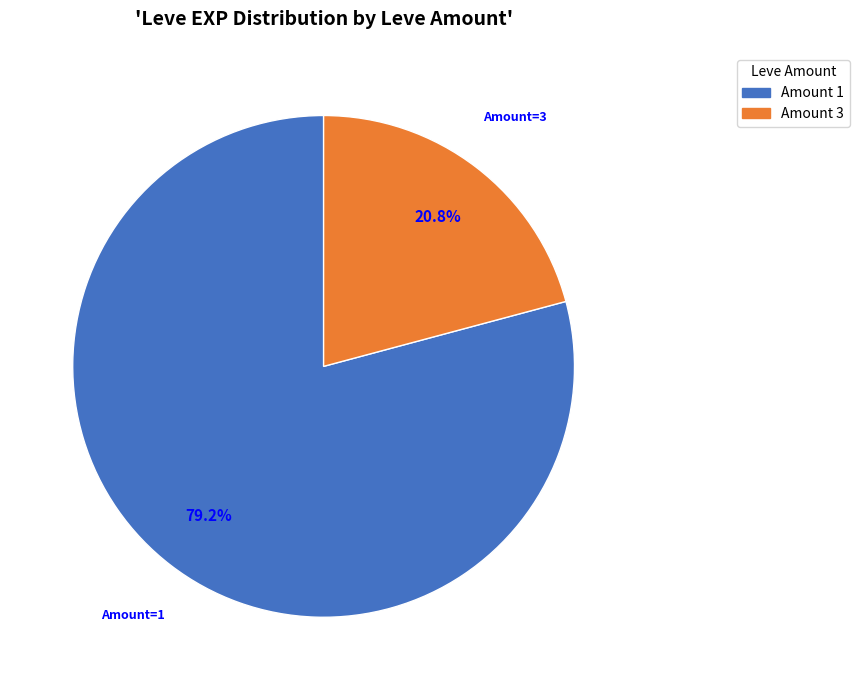

Which slice is the smallest?

Amount 3